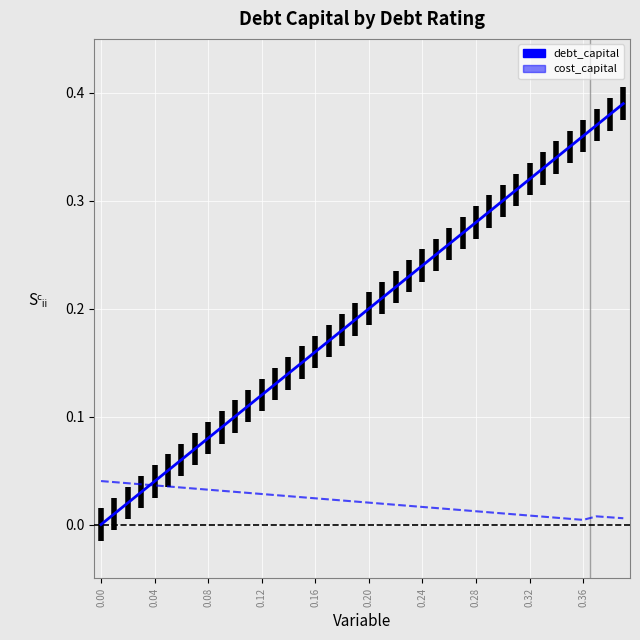

How many series are shown in this chart?

2